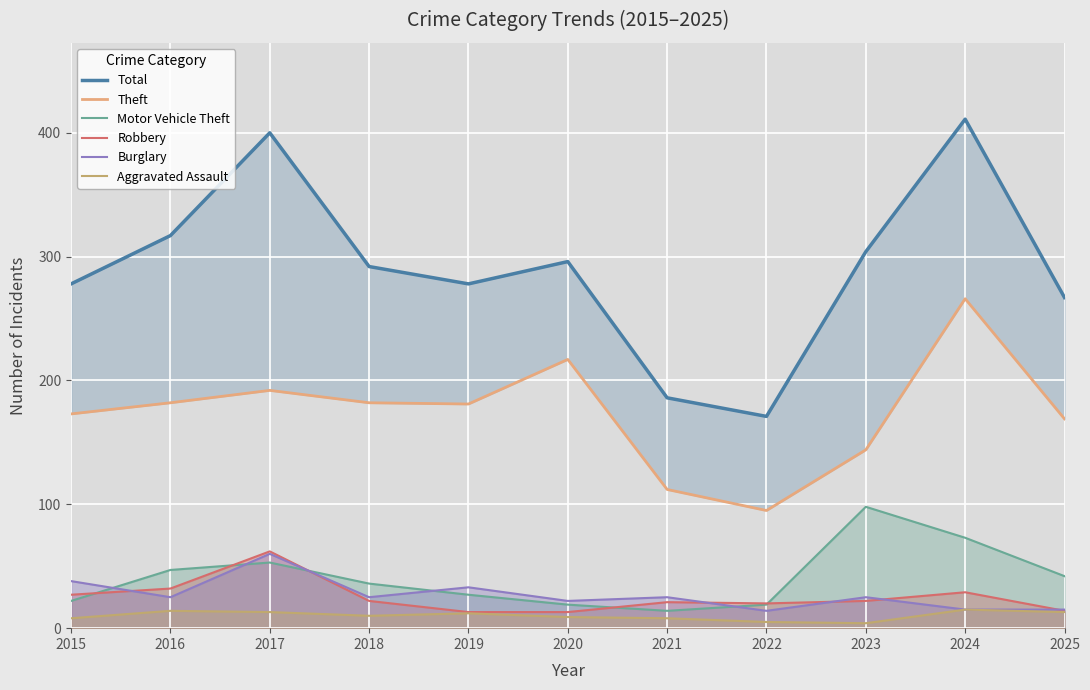

In Motor Vehicle Theft, how many points are lower than both neighbors (excluding endpoints)?

1